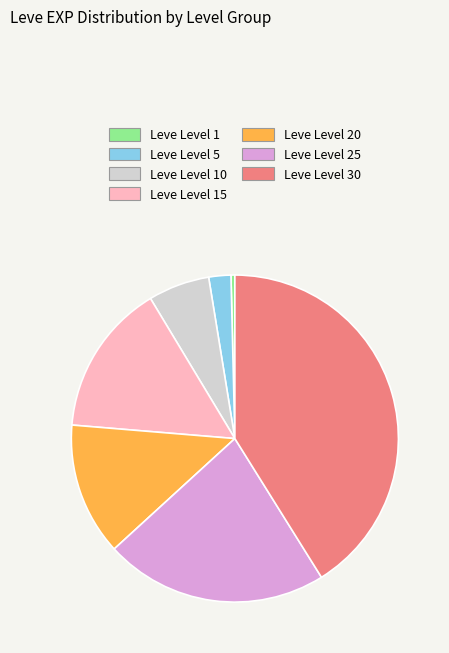

Is there a majority slice in this chart?

No